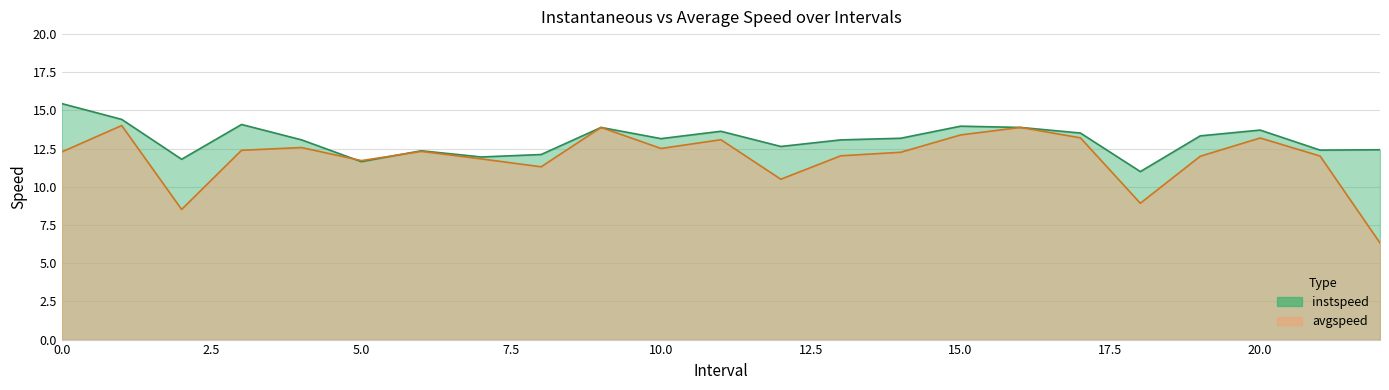

What is the total value across all series at 2.0?

20.3